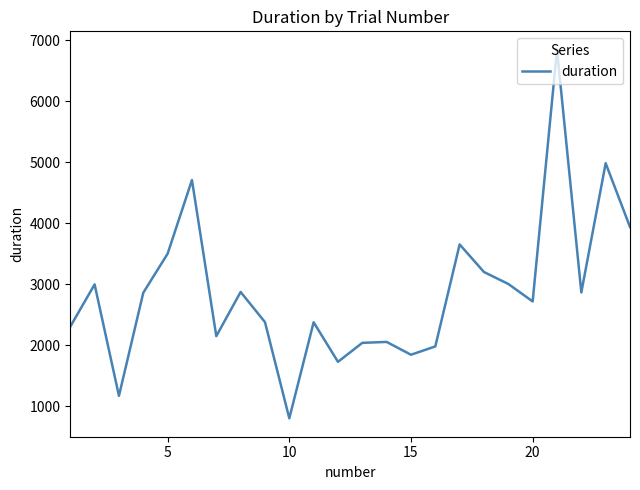

Does the chart have visible grid lines?

No